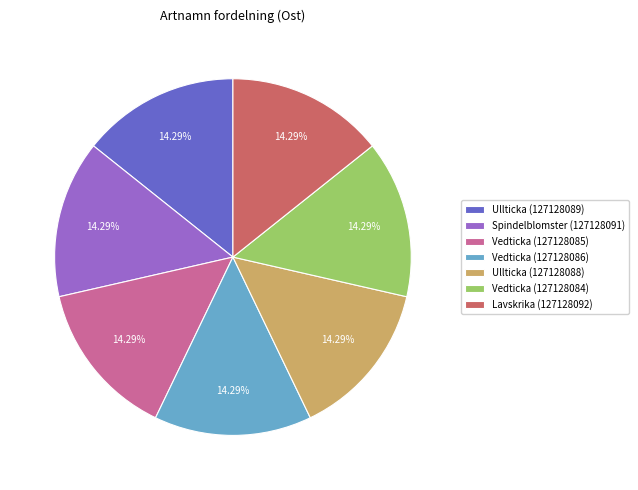

To the nearest percent, what portion does Vedticka (127128085) represent?

14%